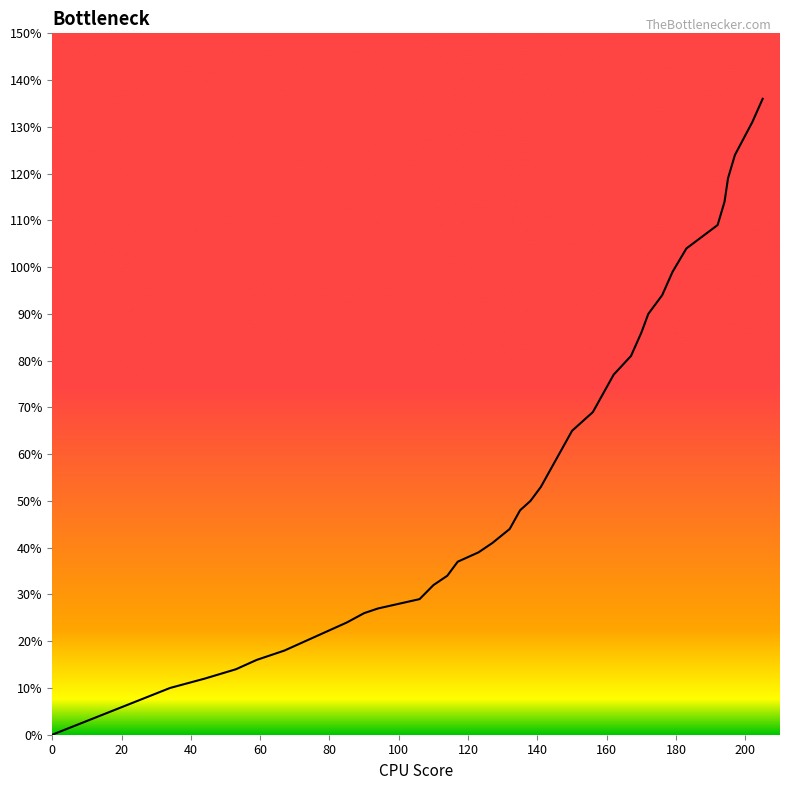

Is this an area chart (filled region under the line)?

No